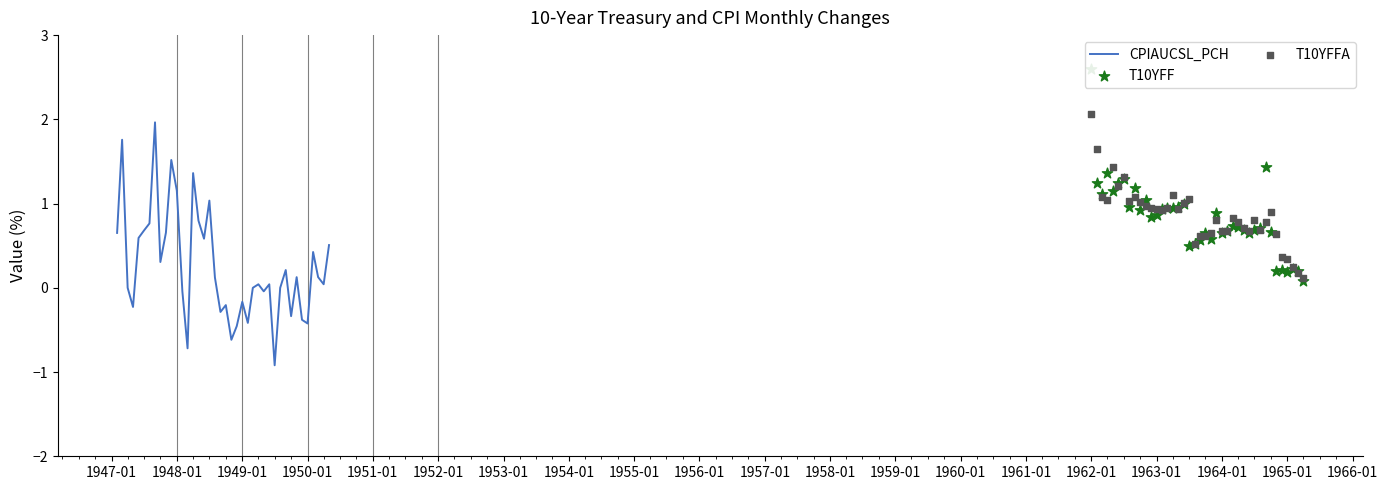

Which series contains the highest Y value?

T10YFF